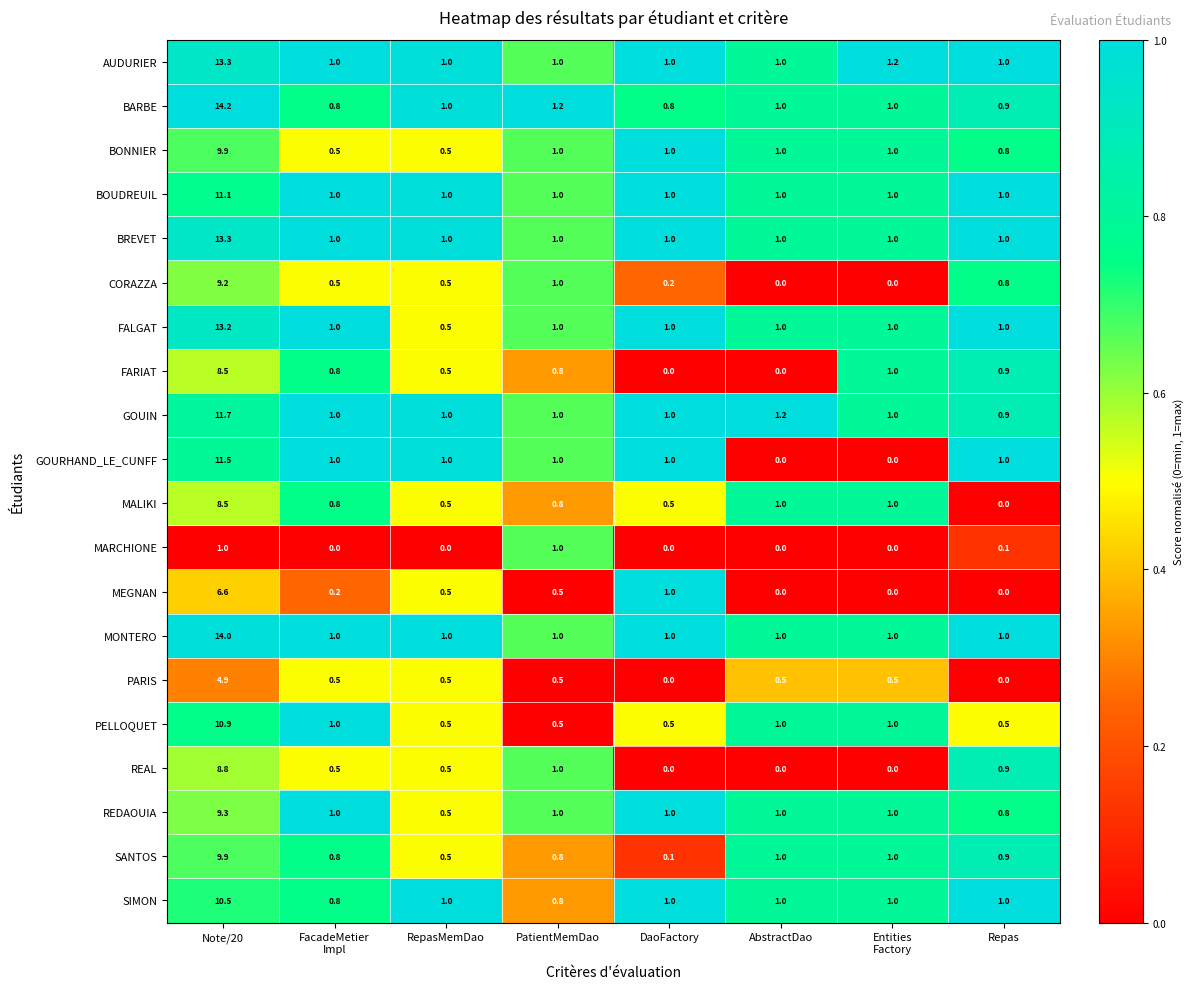

What is the spread (max minus min) of values at Repas?

1.0